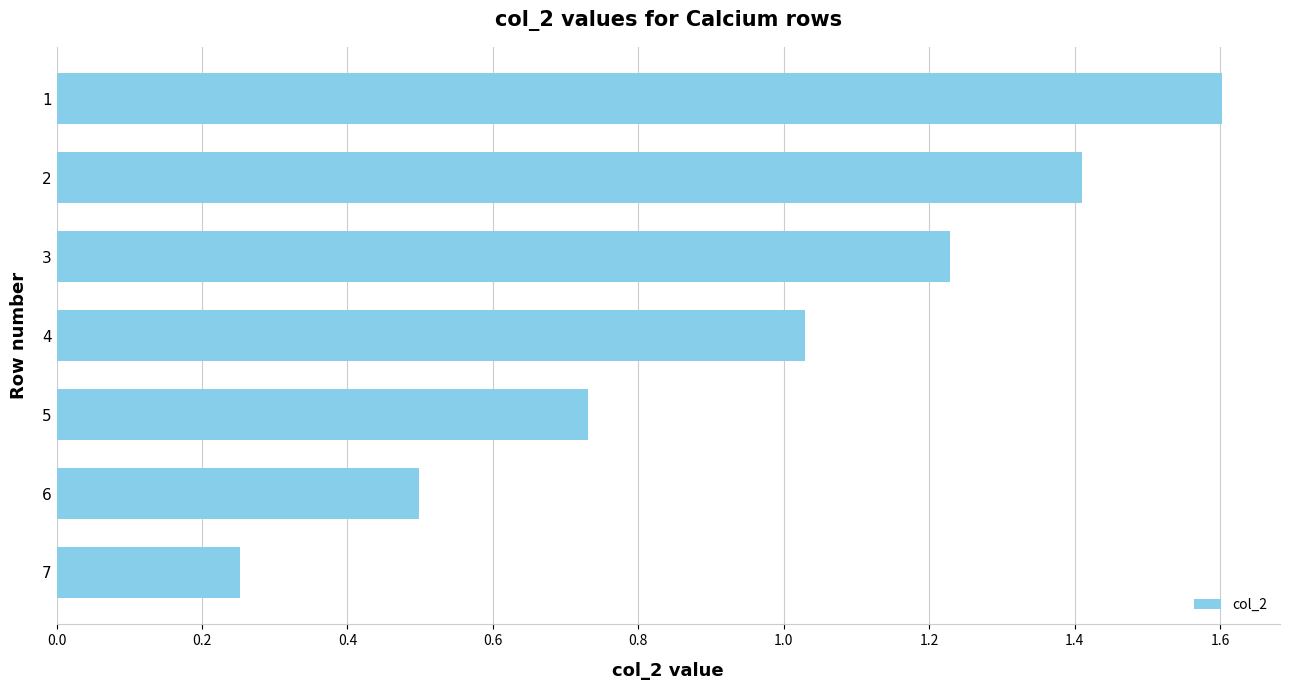

How many bars are there in total?

7